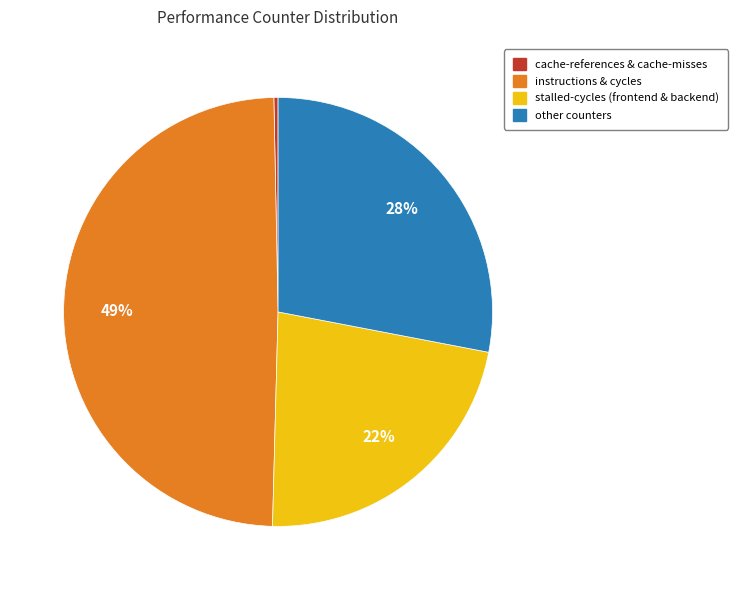

Is there a majority slice in this chart?

No